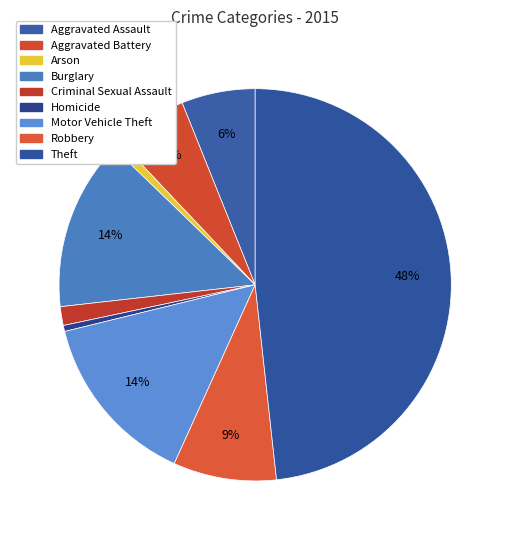

How many segments does this pie chart have?

9